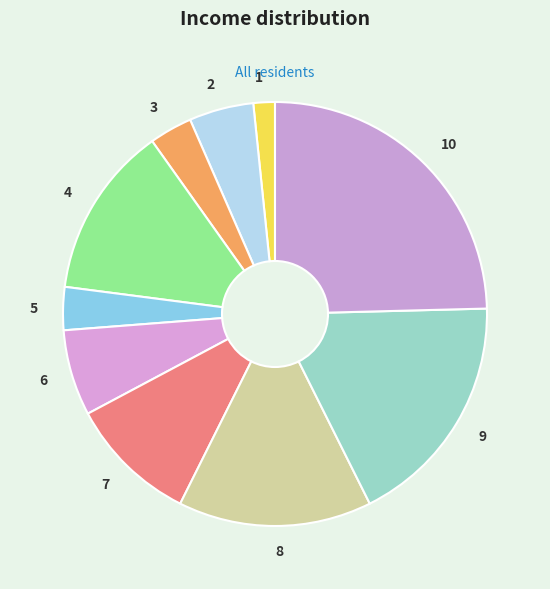

Which category has the smallest portion of the pie?

1